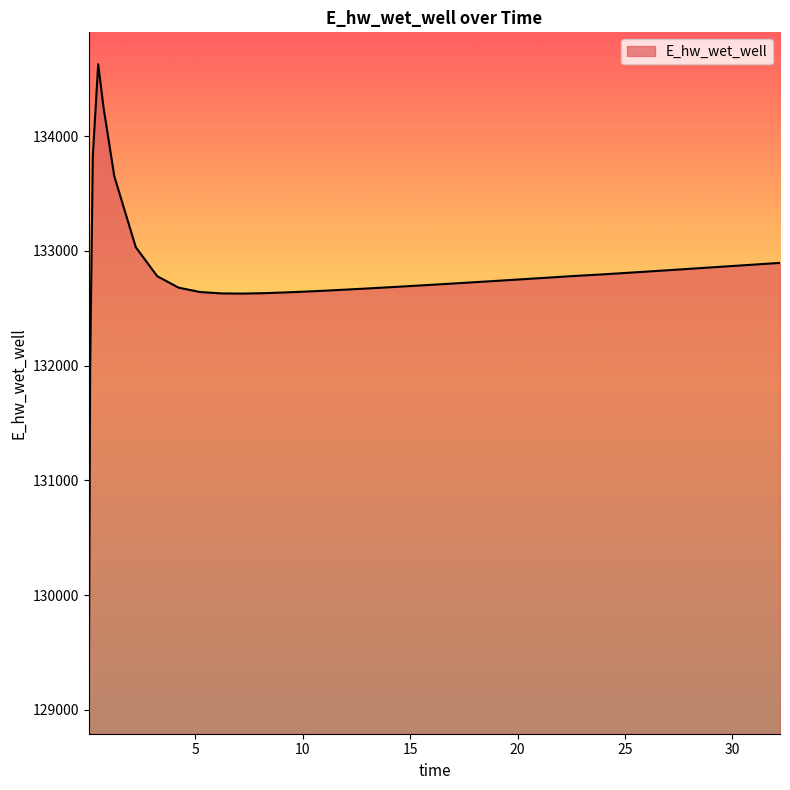

What is the difference between the maximum and minimum values?

5557.7